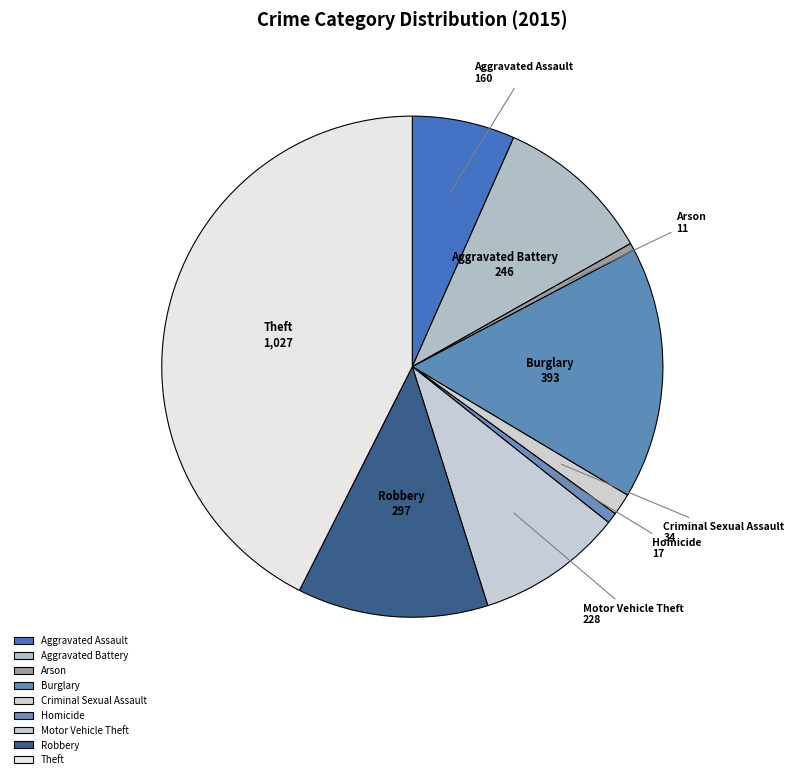

Which has a higher value, Robbery or Theft?

Theft